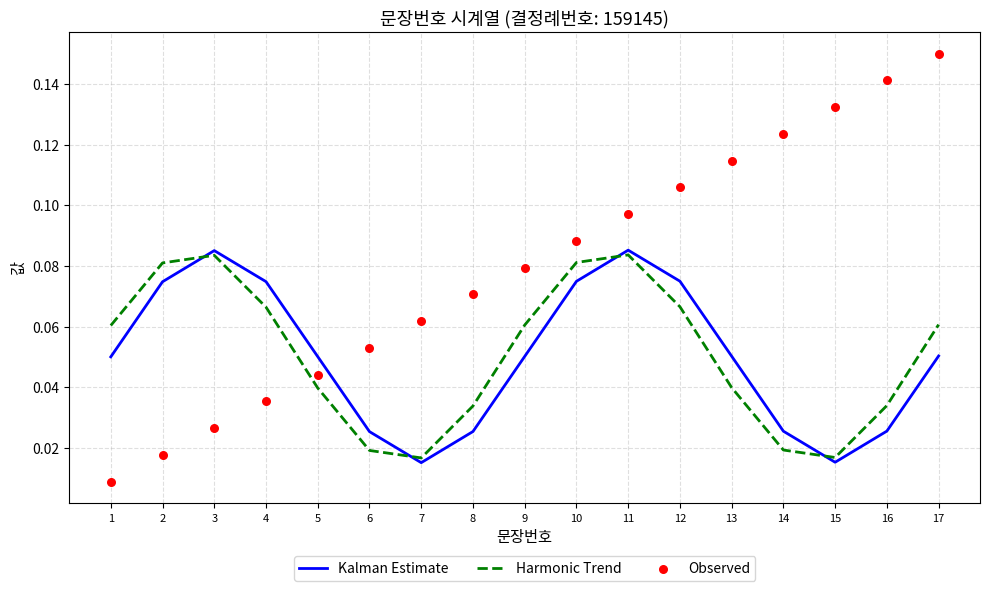

Which series has the largest total across all categories?

Observed